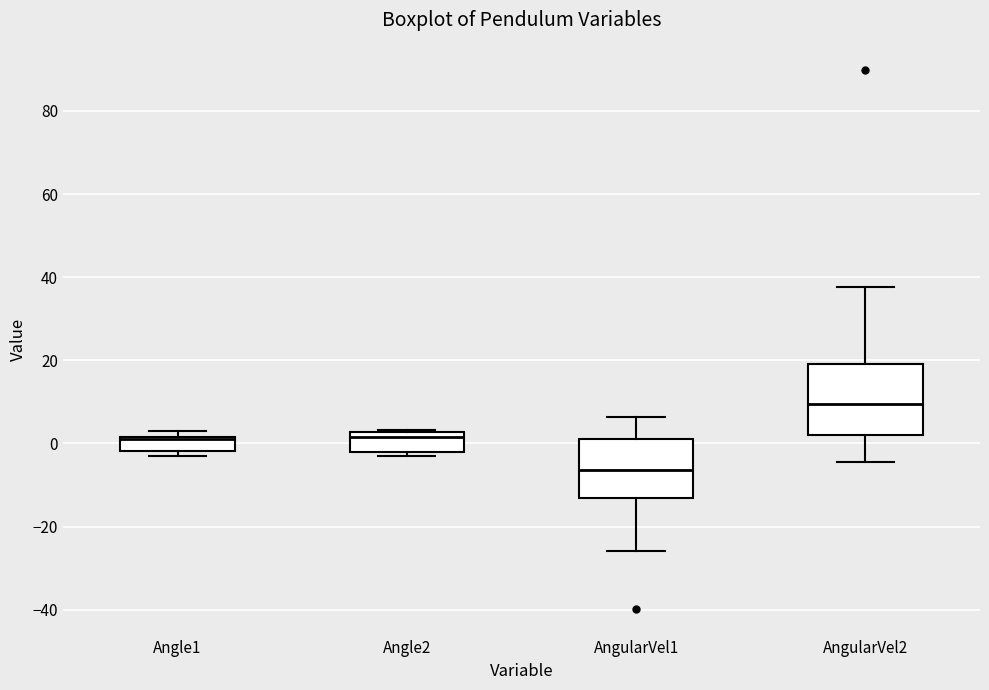

Reading left to right, read every box against the y-axis: the position of its median line, the range the box covers, and the ends of its whiskers. The values are not printed on the chart, so give them approximately, as read against the axis.

Angle1: median 0, box -2 to 2, whiskers -4 to 4
Angle2: median 2 (just below the box's upper edge), box -2 to 2, whiskers -4 to 4
AngularVel1: median -6, box -14 to 0, whiskers -26 to 6
AngularVel2: median 10, box 2 to 20, whiskers -4 to 38